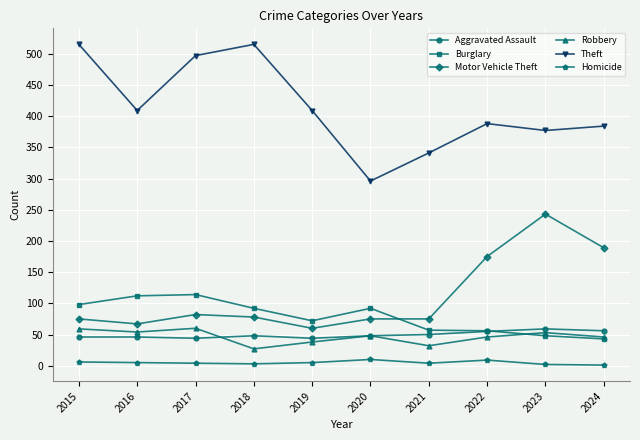

At which category does Burglary reach its first local valley?

2019